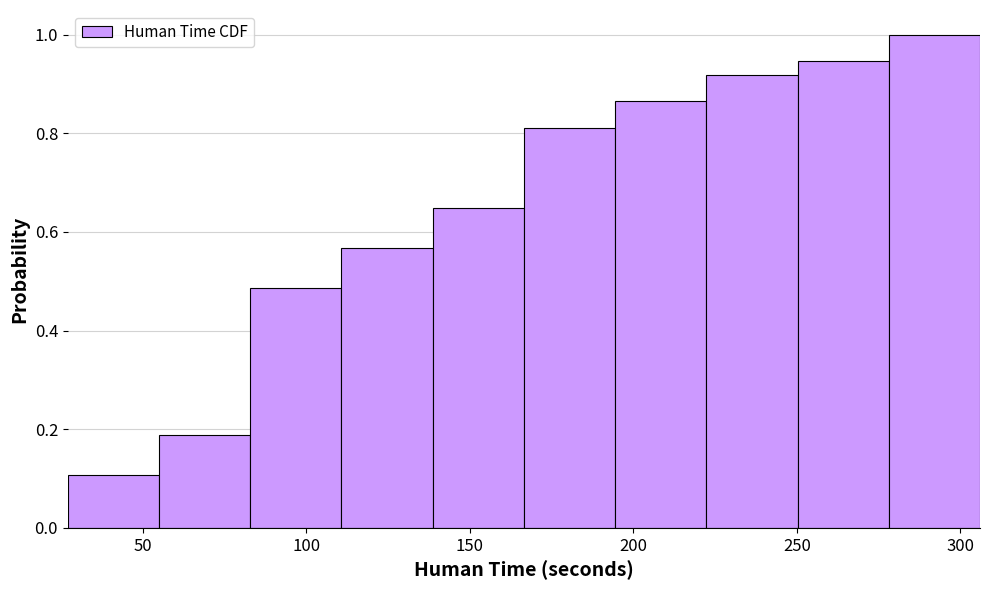

Reading left to right, transcribe this chart: for each bar, give the range it covers on the x-axis and its height. Neither the bar edges nor the heights are printed on the chart, so give them approximately, as read against the axes.

25 to 55: 0.10
55 to 85: 0.18
85 to 110: 0.48
110 to 140: 0.56
140 to 165: 0.64
165 to 195: 0.82
195 to 220: 0.86
220 to 250: 0.92
250 to 280: 0.94
280 to 305: 1.00